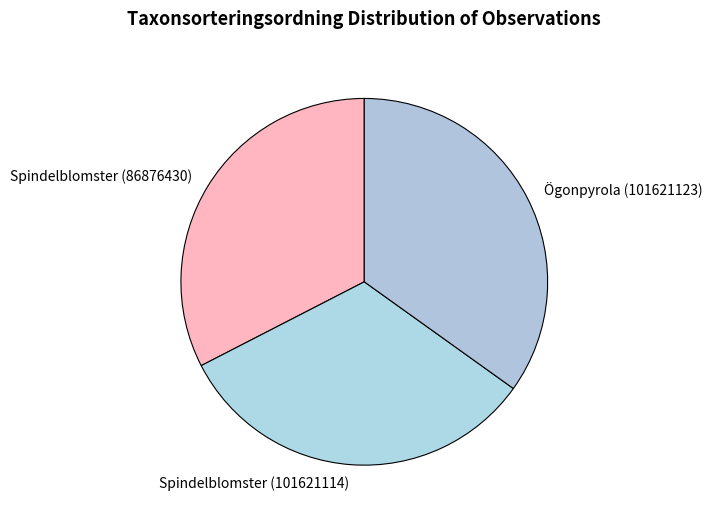

How many slices are in this pie chart?

3